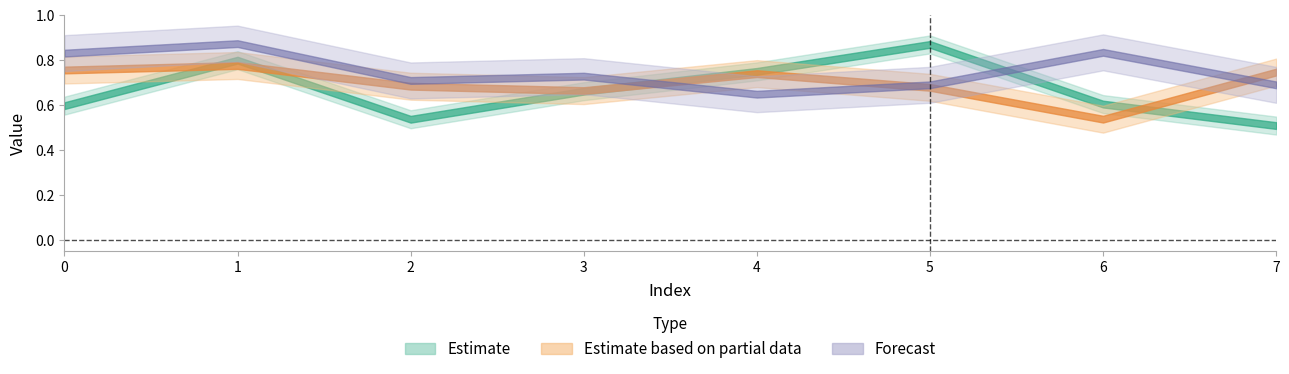

In col_6, how many points are lower than both neighbors (excluding endpoints)?

2